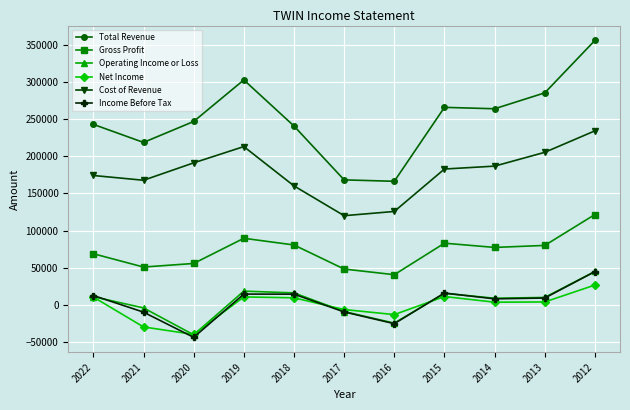

Which series has the largest total across all categories?

Total Revenue